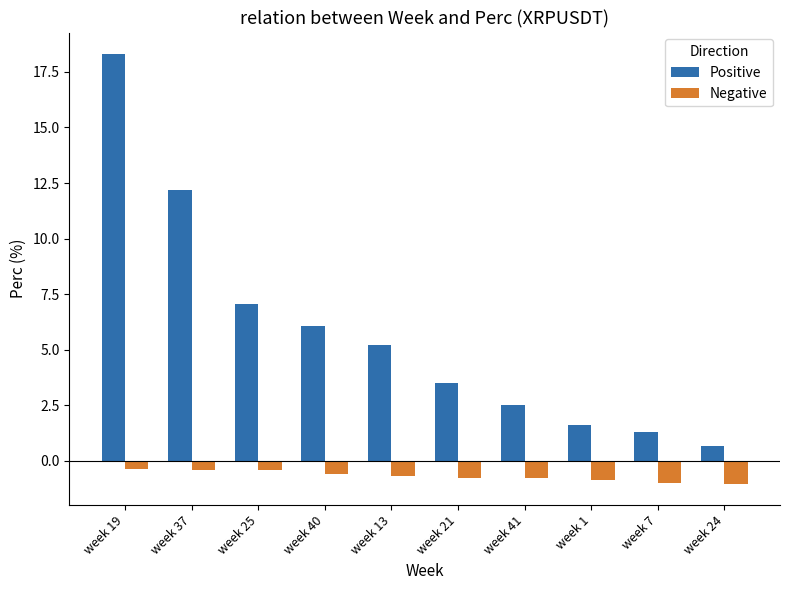

How many bars are there in each group?

2